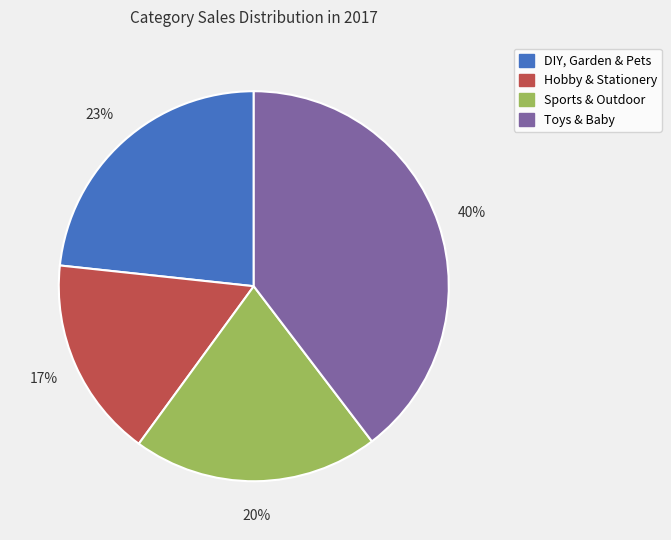

Is it true that DIY, Garden & Pets is 23% of the pie?

True